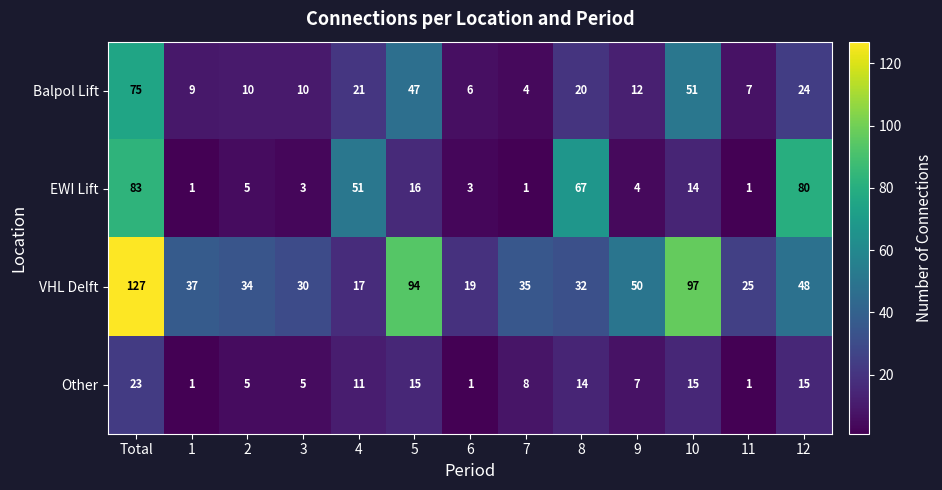

What is the average value of the VHL Delft series?

50